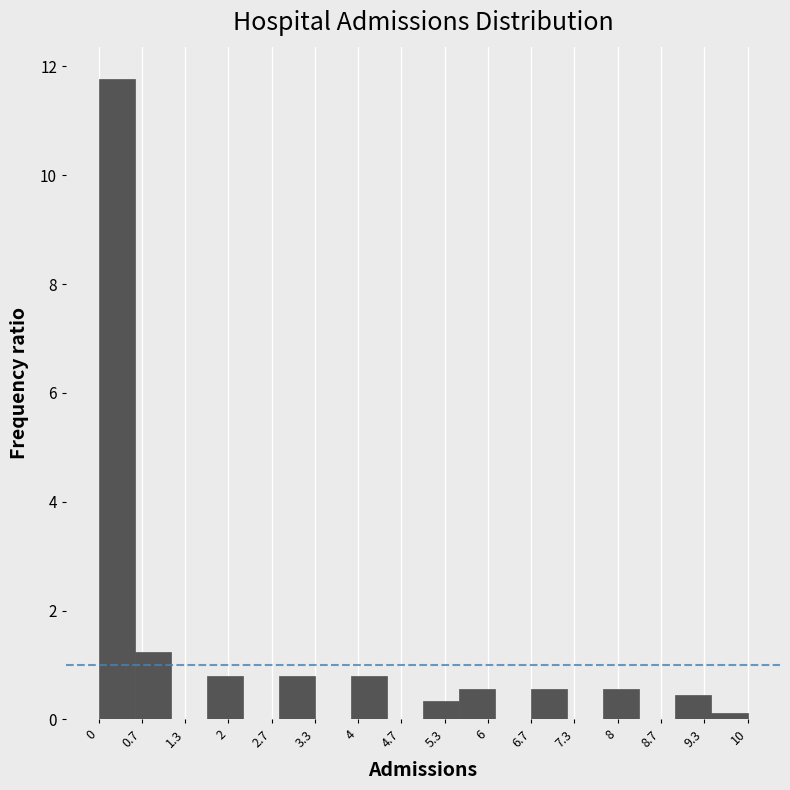

What is the height of the bar covering 8.9 to 9.4 on the x-axis? Neither the bar edges nor the heights are printed on the chart, so give them approximately, as read against the axes.

0.4